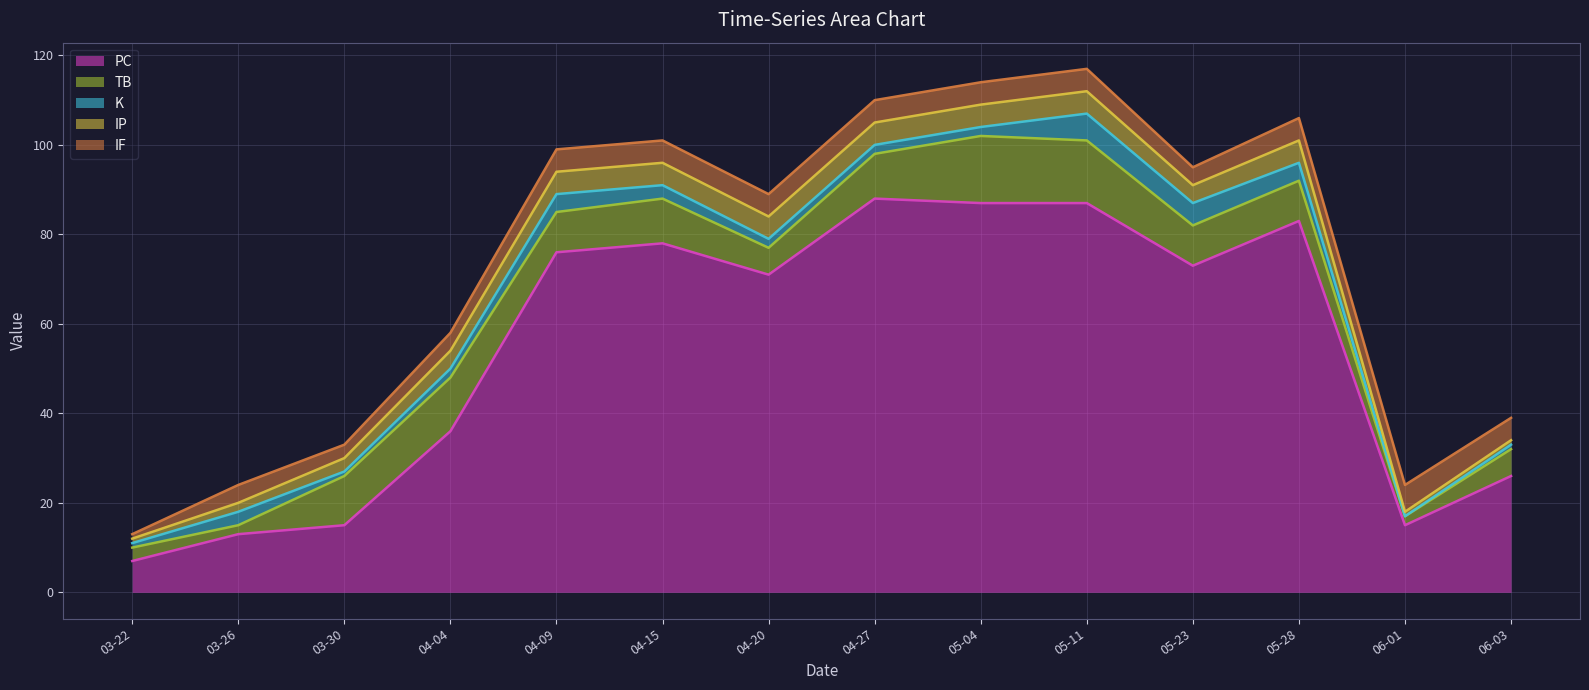

Where does the TB series first go above 9?

2022-03-30